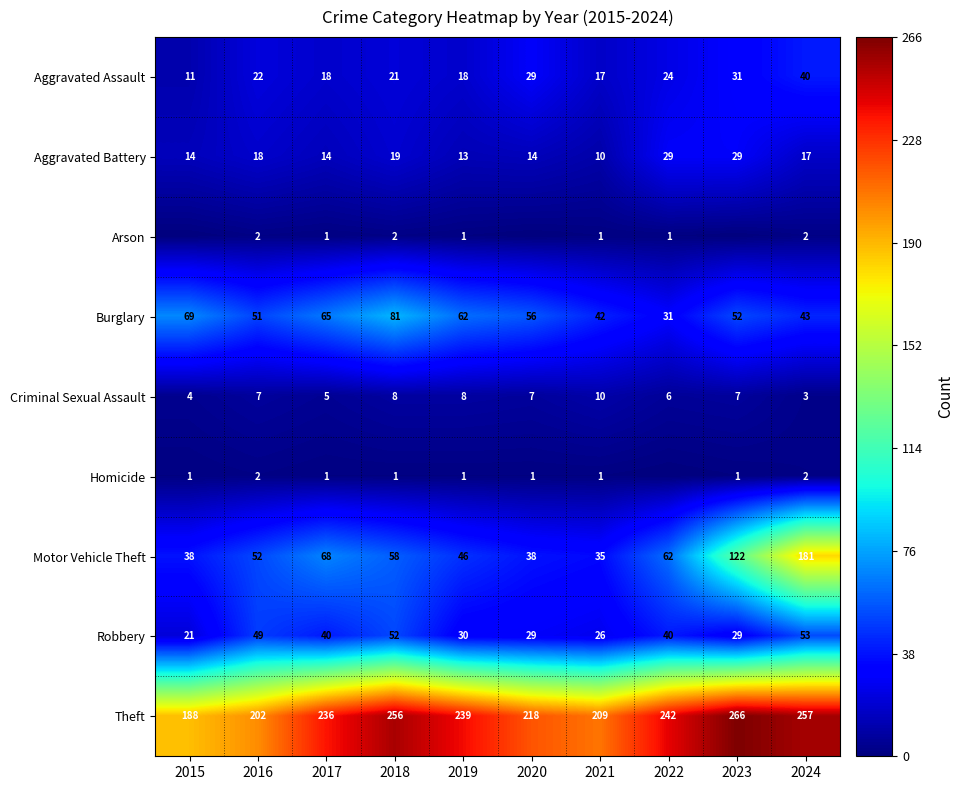

Is the value of Aggravated Battery at 2022 greater than the value of Arson at 2016?

Yes